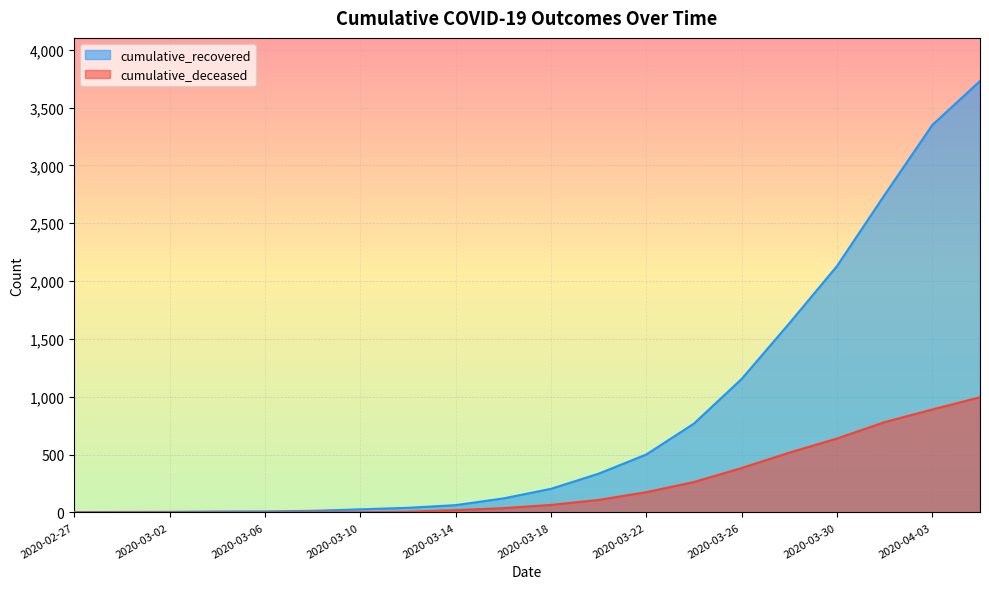

True or false: cumulative_deceased and cumulative_recovered cross at least once.

False